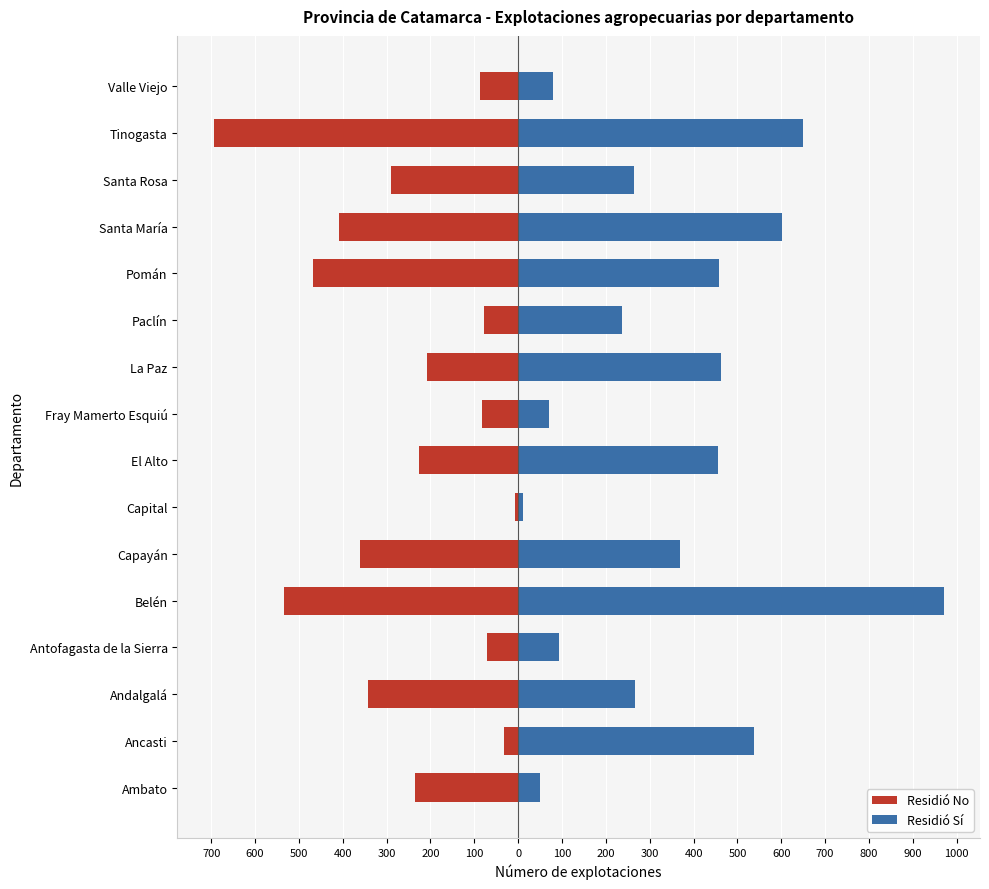

What is the sum of all Residió Sí values?

5571